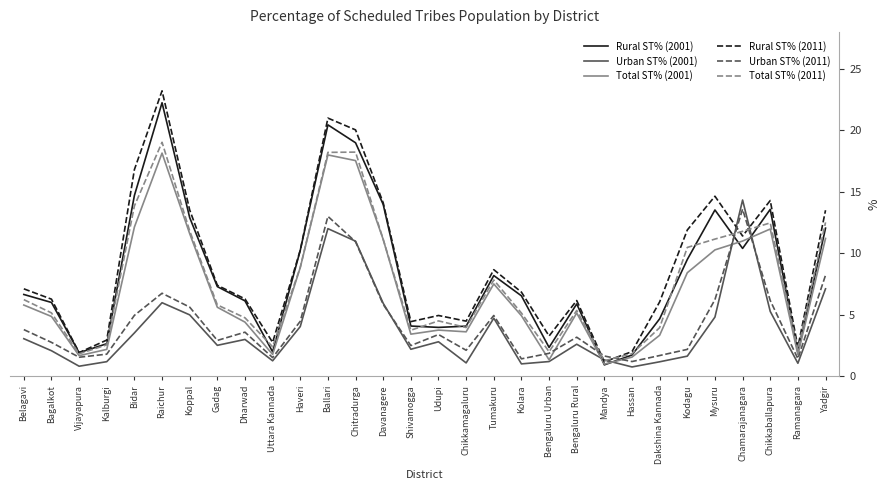

Which series has the largest total across all categories?

Rural ST% (2011)